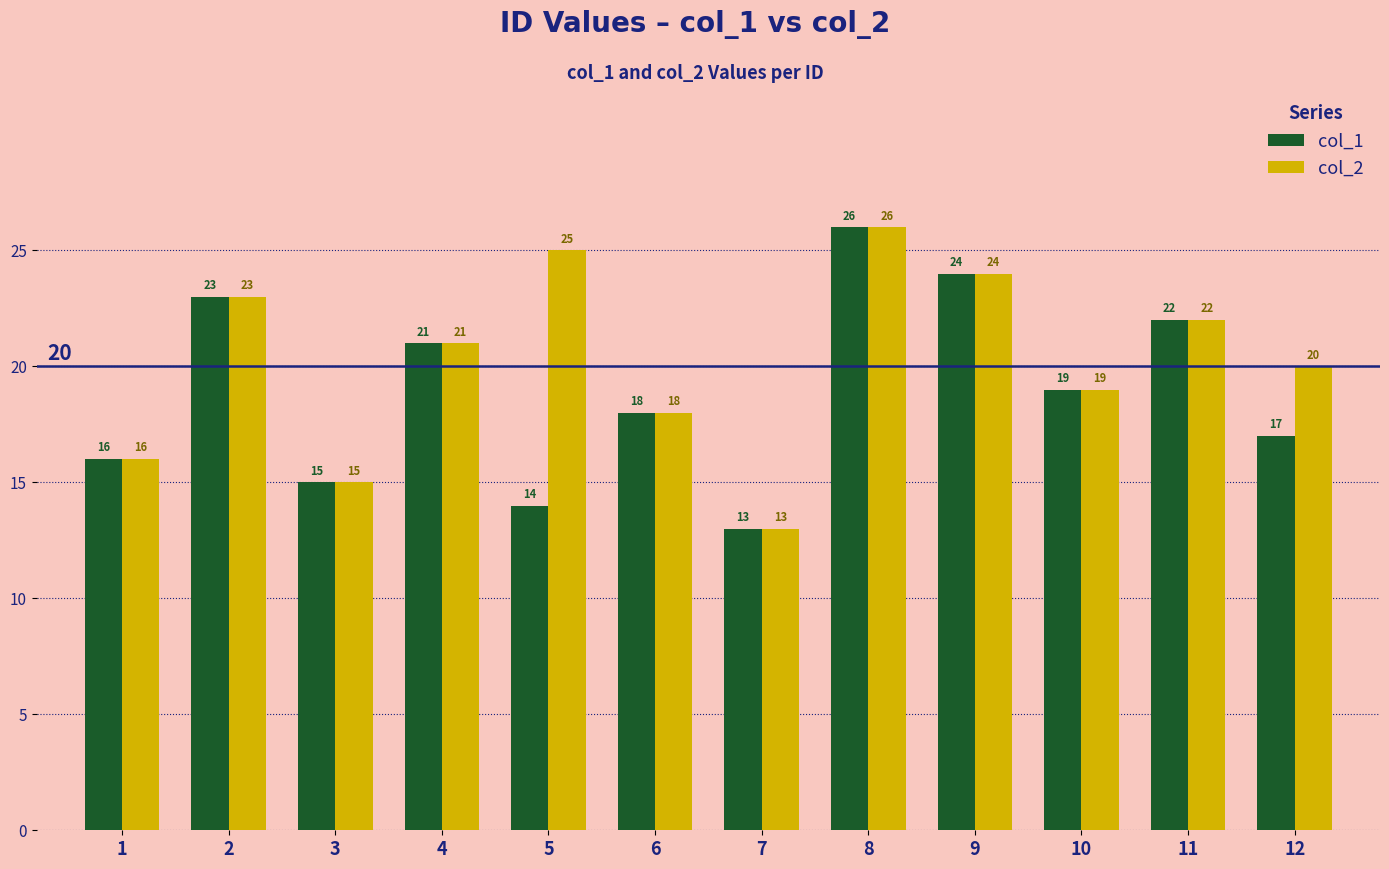

Reading left to right, transcribe all the data shown in this chart.

col_1: 1=16	2=23	3=15	4=21	5=14	6=18	7=13	8=26	9=24	10=19	11=22	12=17
col_2: 1=16	2=23	3=15	4=21	5=25	6=18	7=13	8=26	9=24	10=19	11=22	12=20